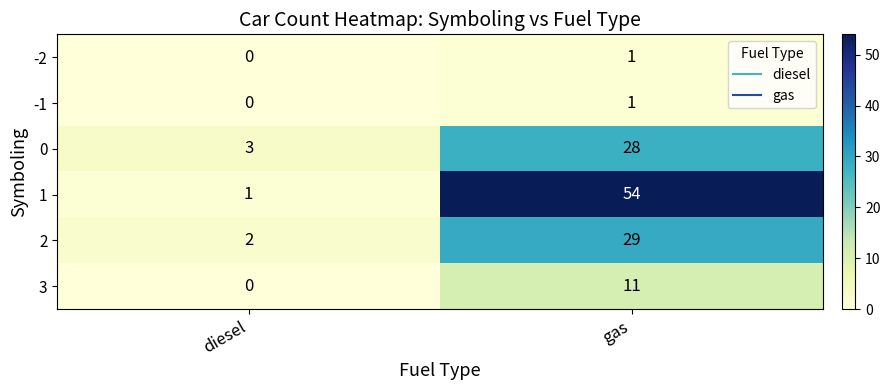

True or false: 1 has a value of 54 at gas.

True